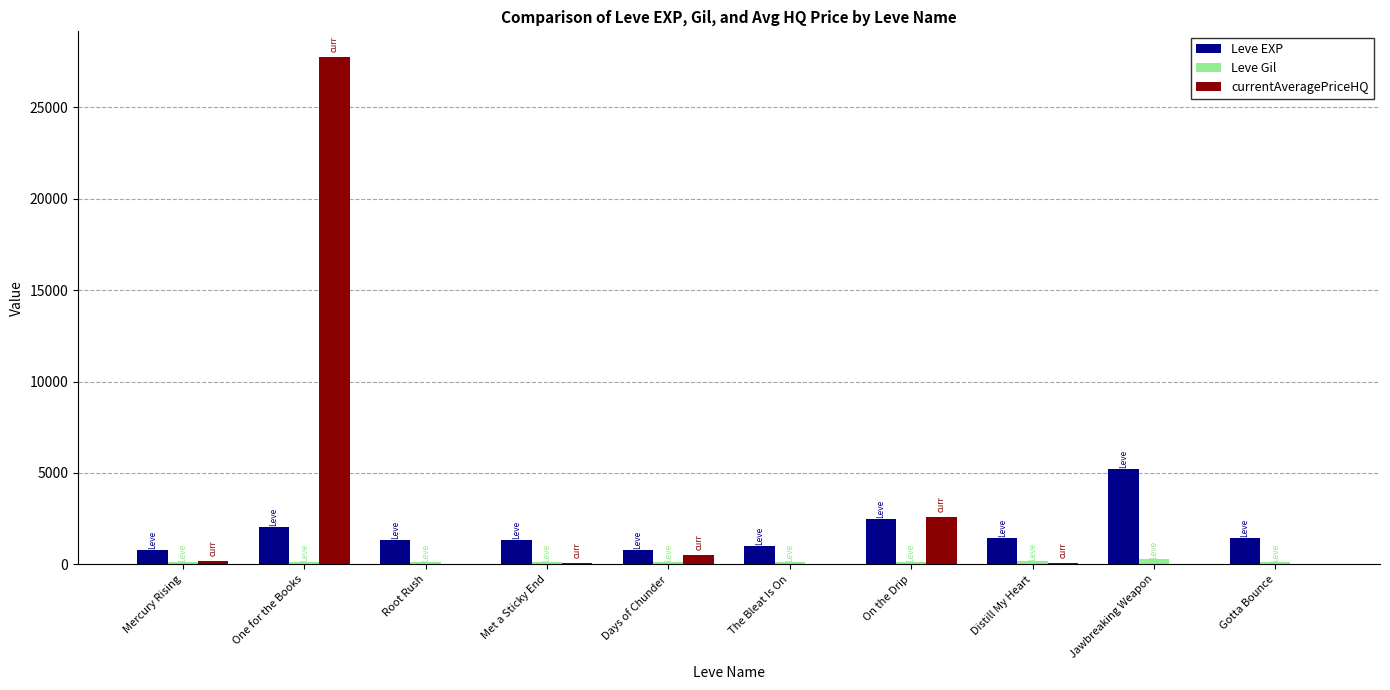

Which category has the highest value across all series?

One for the Books